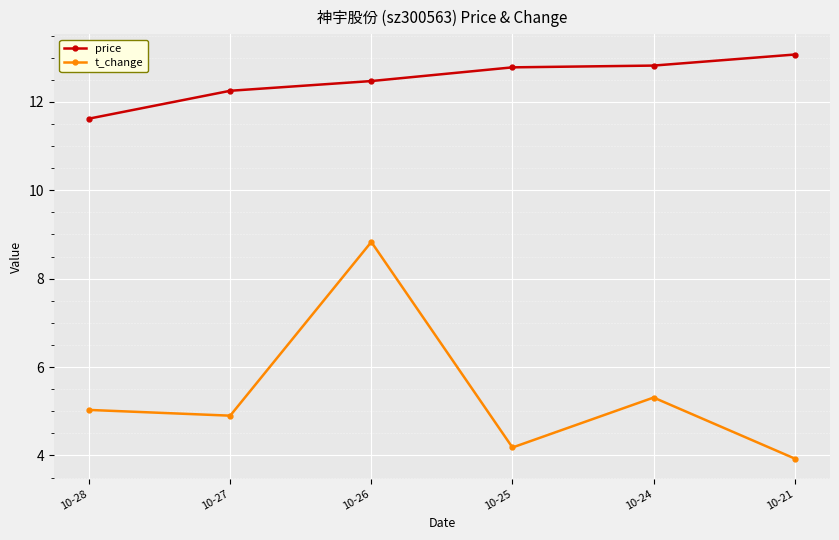

True or false: price and t_change intersect in this chart.

False